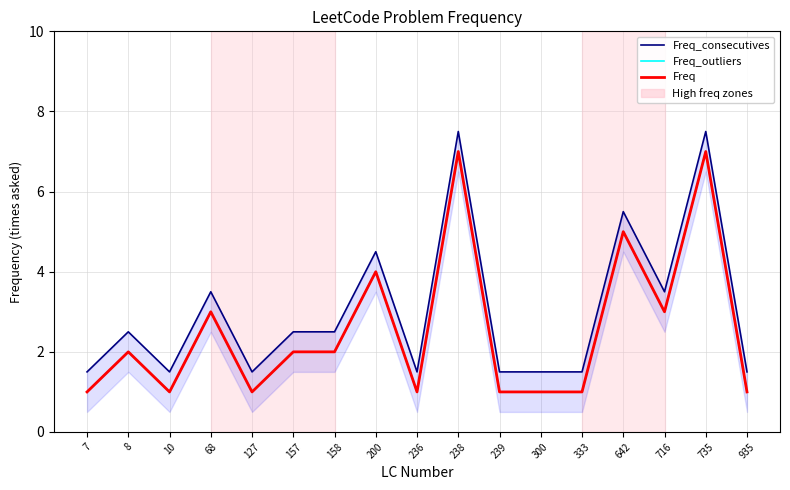

What are all the series names shown in the legend?

Freq_consecutives, Freq_outliers, Freq